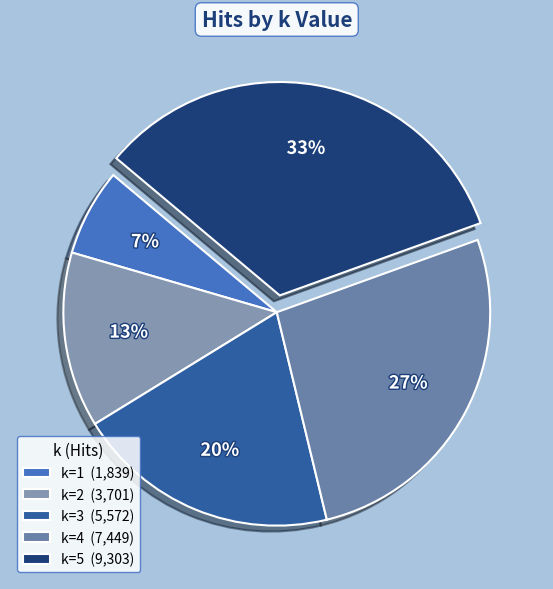

To the nearest percent, what is the average slice percentage?

20%